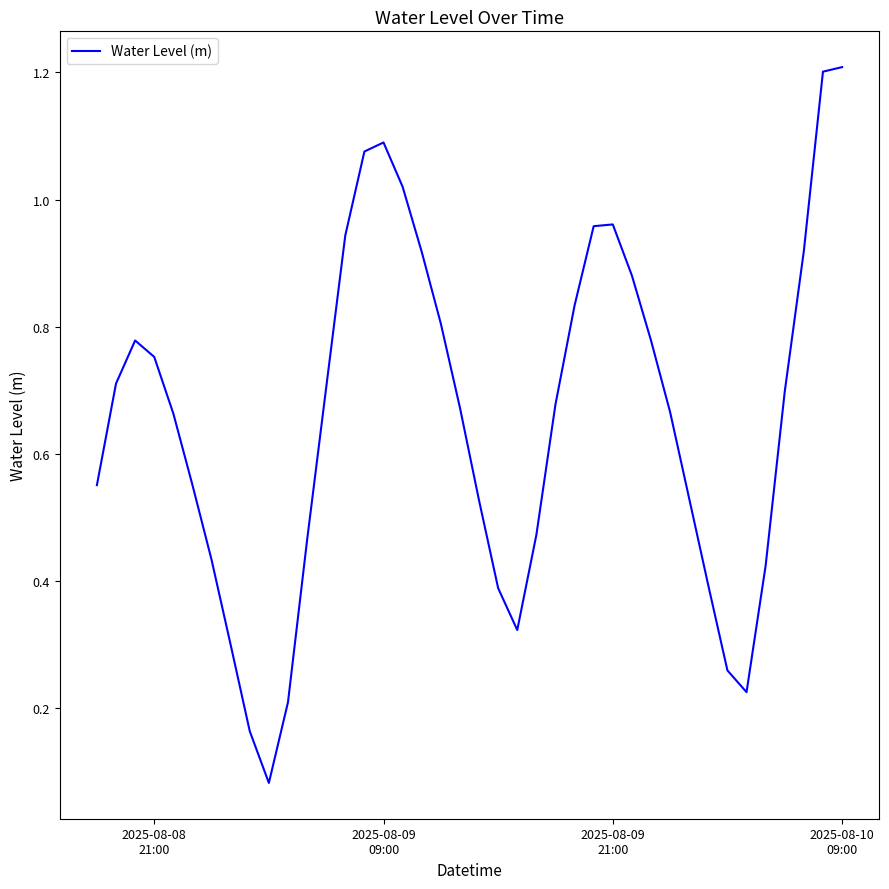

What is the greatest value displayed?

1.2